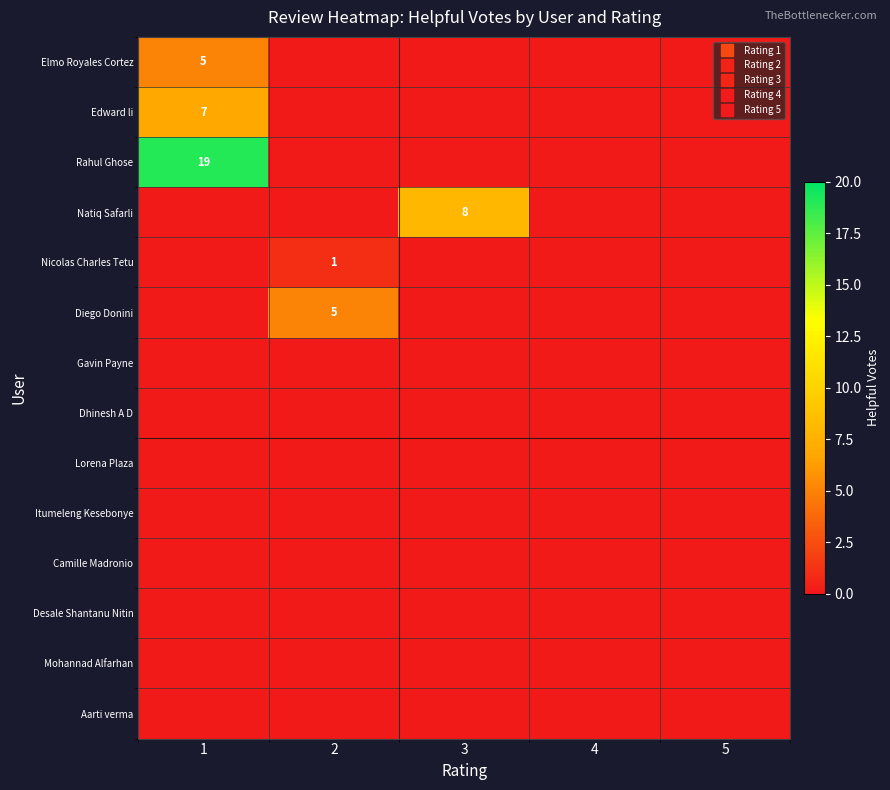

Is the value of Diego Donini at 5 greater than the value of Edward li at 5?

No